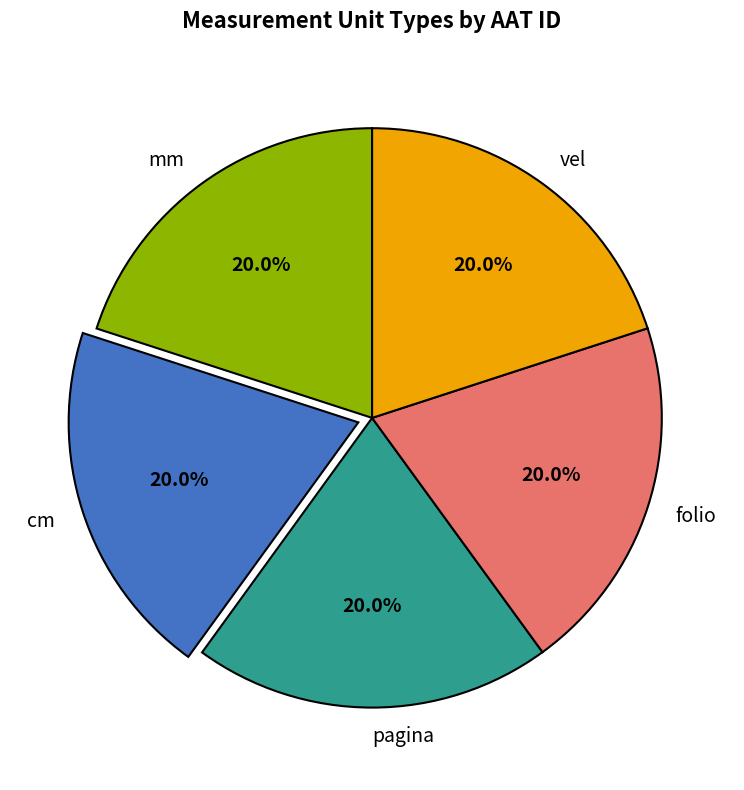

Does vel represent more than half of the total?

No